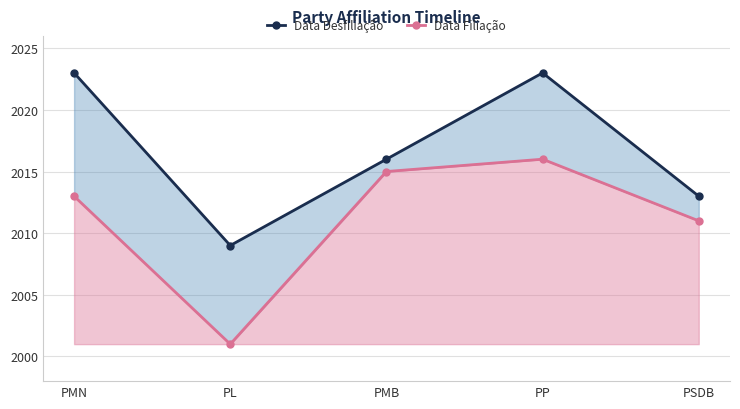

Which series has the largest total across all categories?

Data Desfiliação